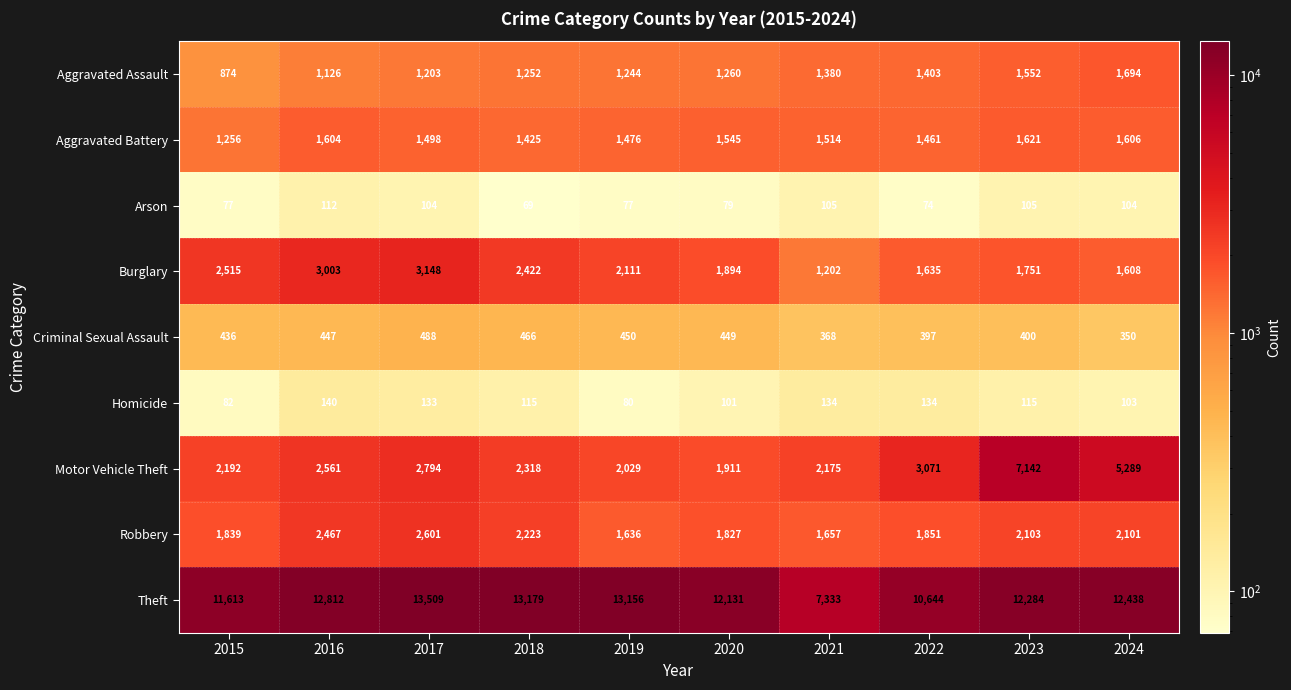

How many distinct data groups are displayed?

9